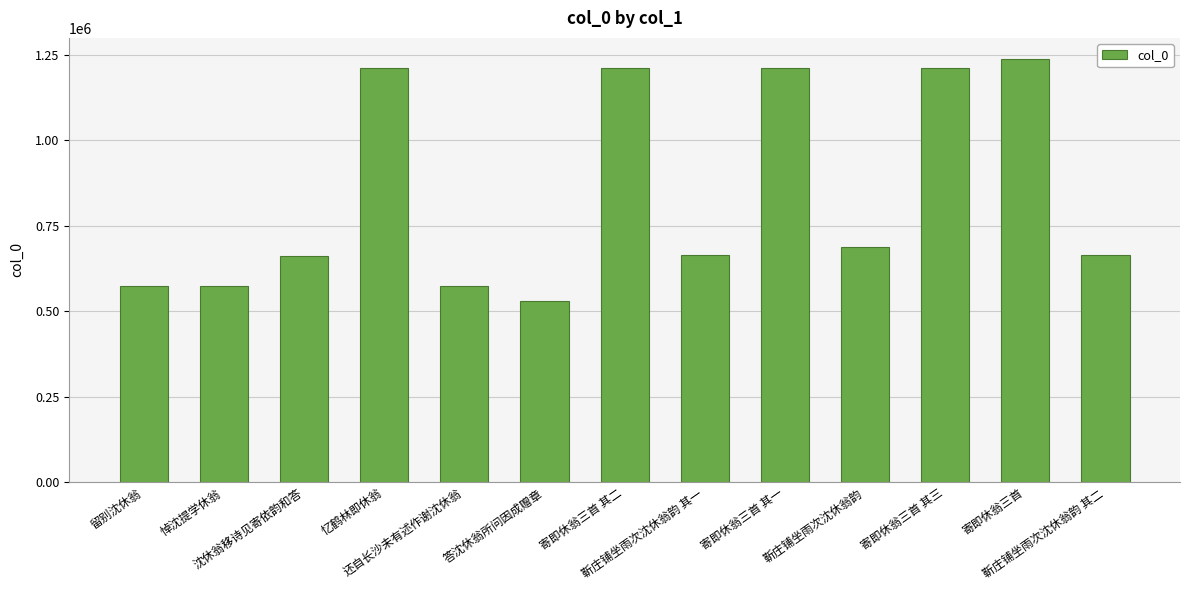

What is the difference between the maximum and second lowest values?

663198